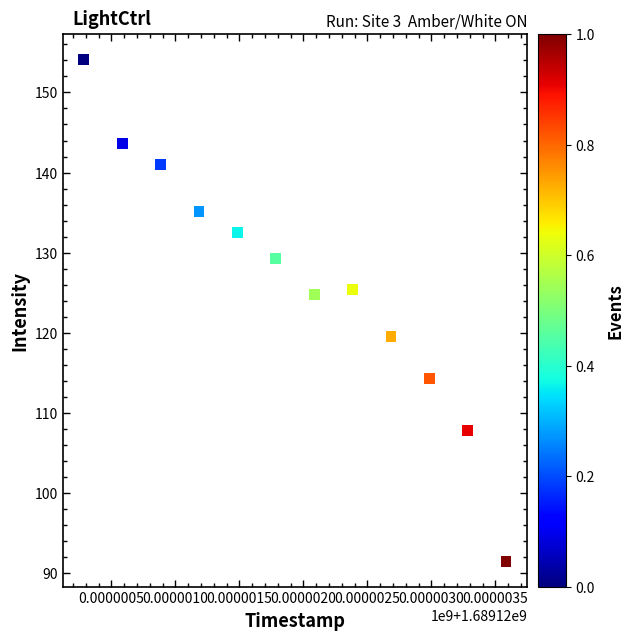

What is the average Y value?

126.6